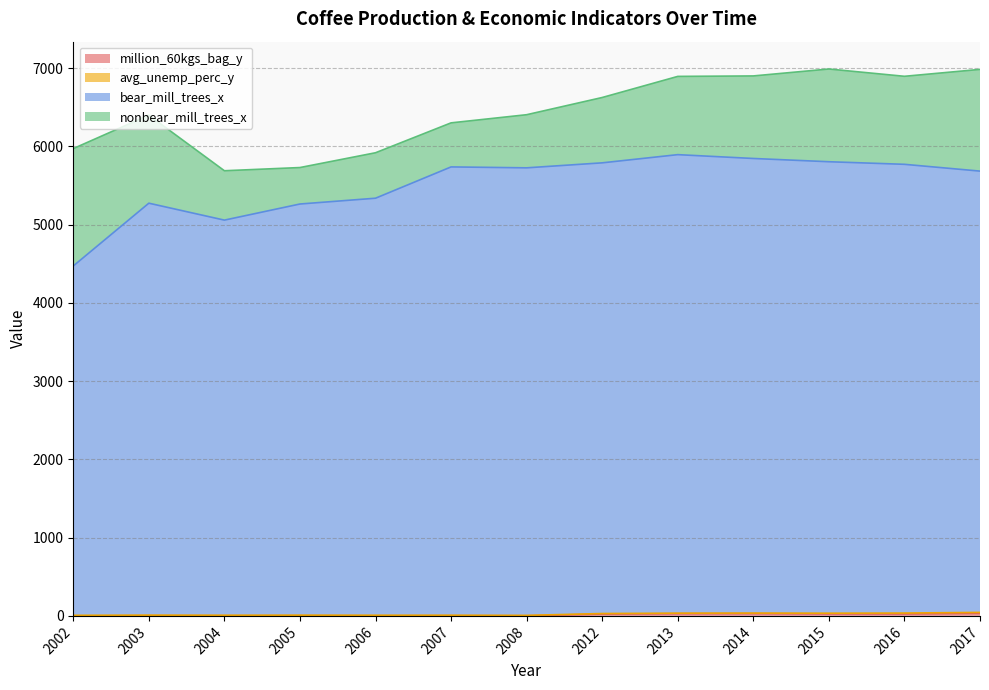

In million_60kgs_bag_y, how many points are lower than both neighbors (excluding endpoints)?

4